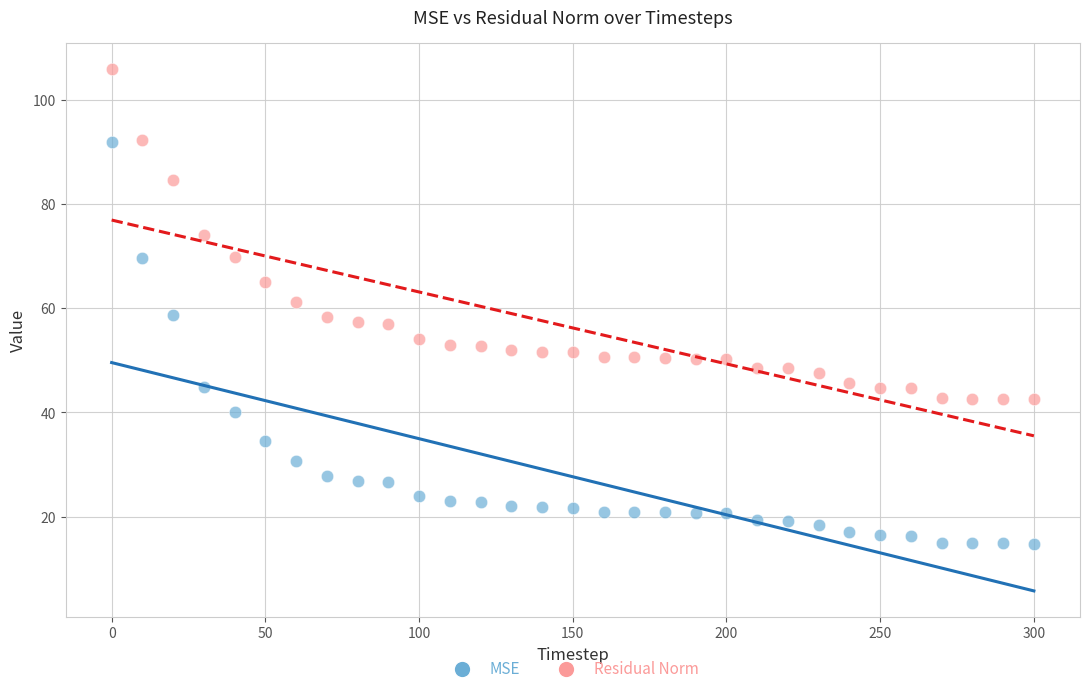

Which series reaches the maximum Y coordinate?

Residual Norm